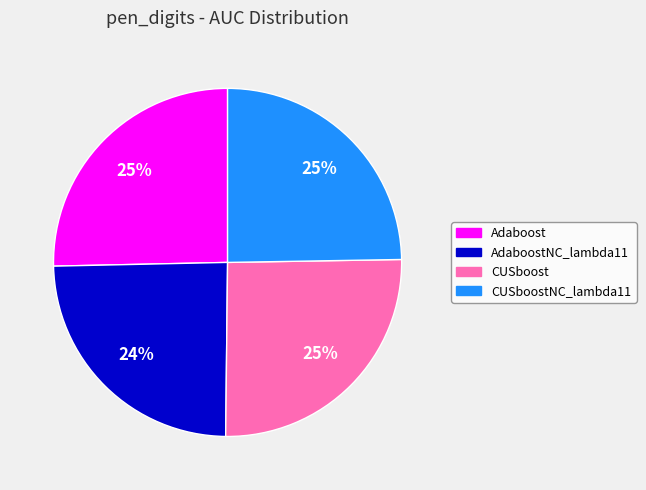

Is there any slice that represents more than half of the pie?

No